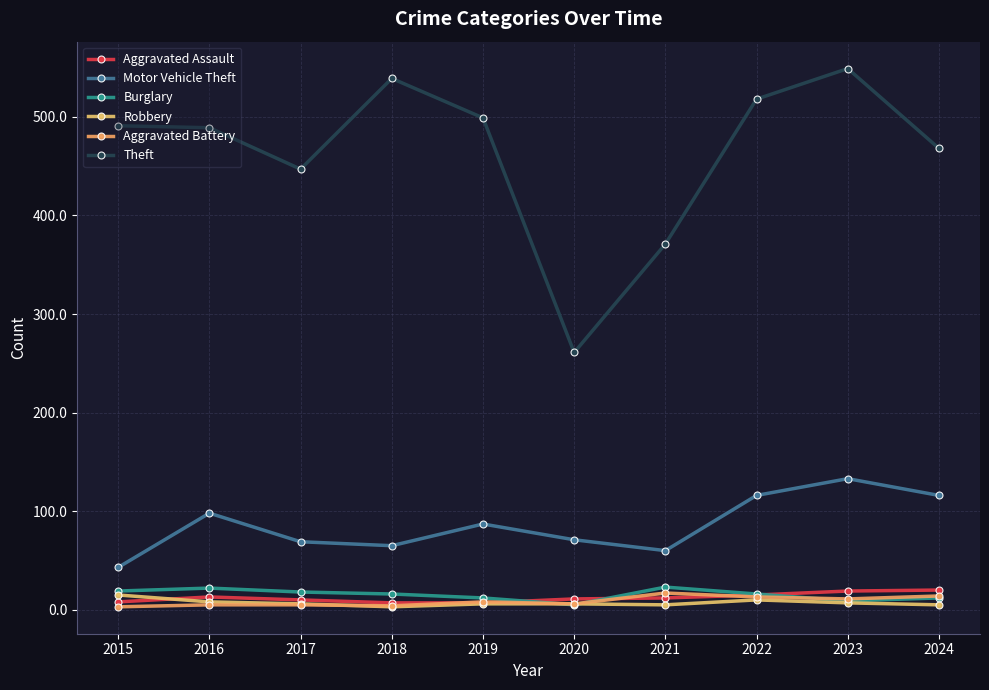

Rank the series at 2015 from highest to lowest value.

Theft, Motor Vehicle Theft, Burglary, Robbery, Aggravated Assault, Aggravated Battery